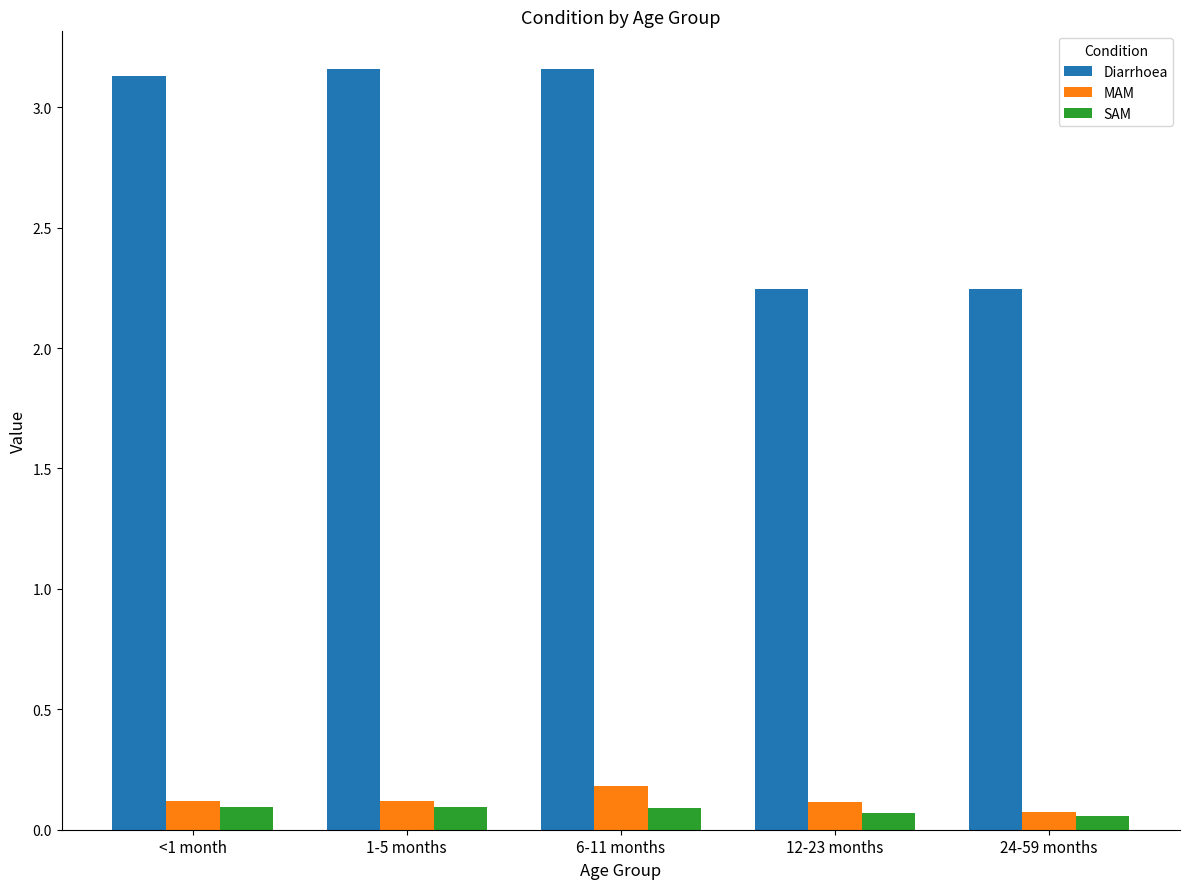

List the series in order of their peak value, highest first.

Diarrhoea, MAM, SAM